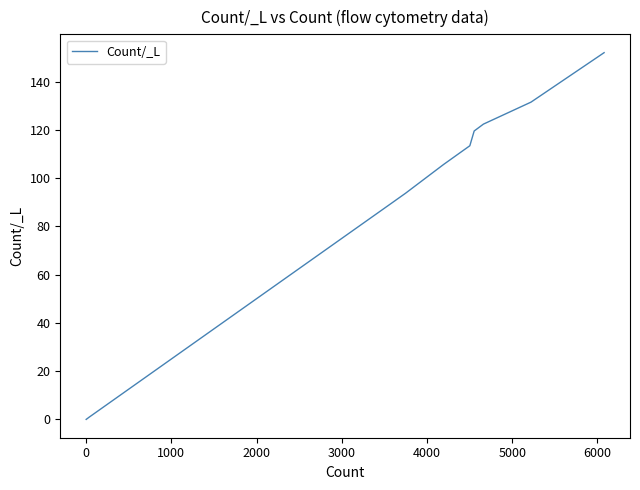

True or false: the data shows 192.7 at 31.

False